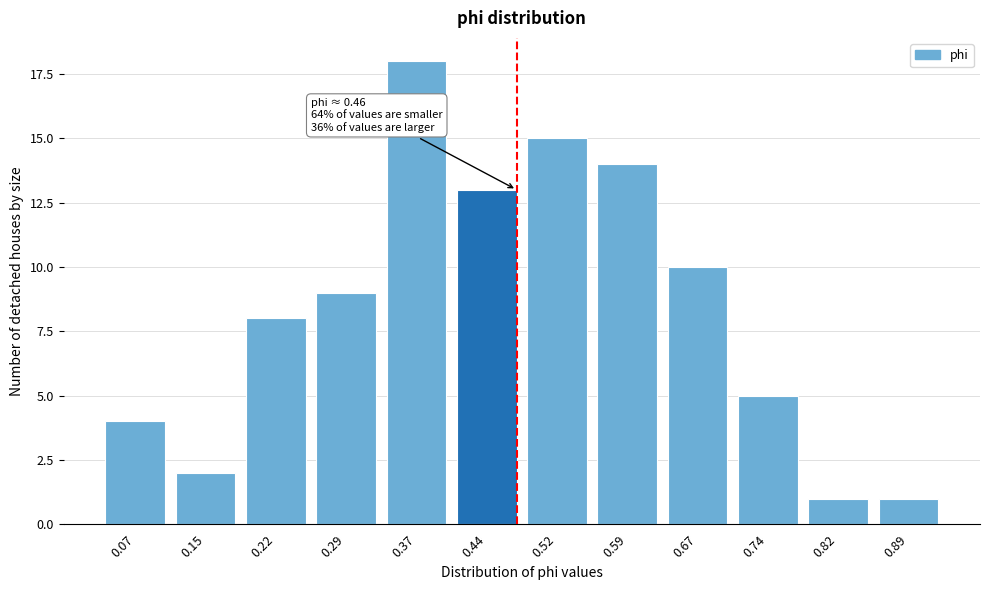

Reading left to right, list all the values displayed in this chart.

4	2	8	9	18	13	15	14	10	5	1	1